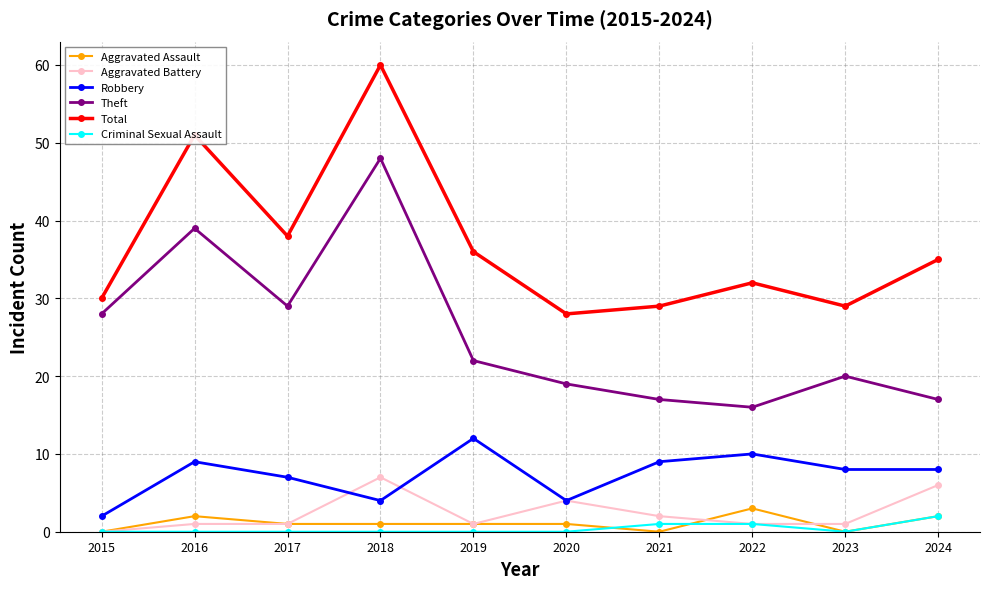

At which category does Robbery reach its first local peak?

2016